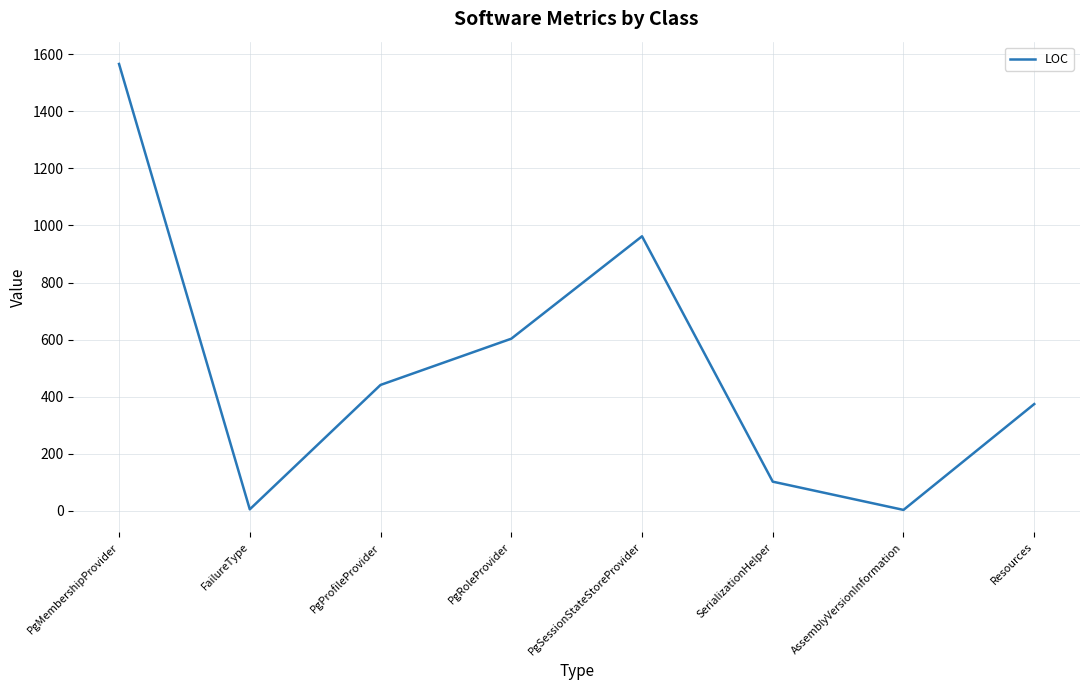

True or false: the data shows 5 at FailureType.

True